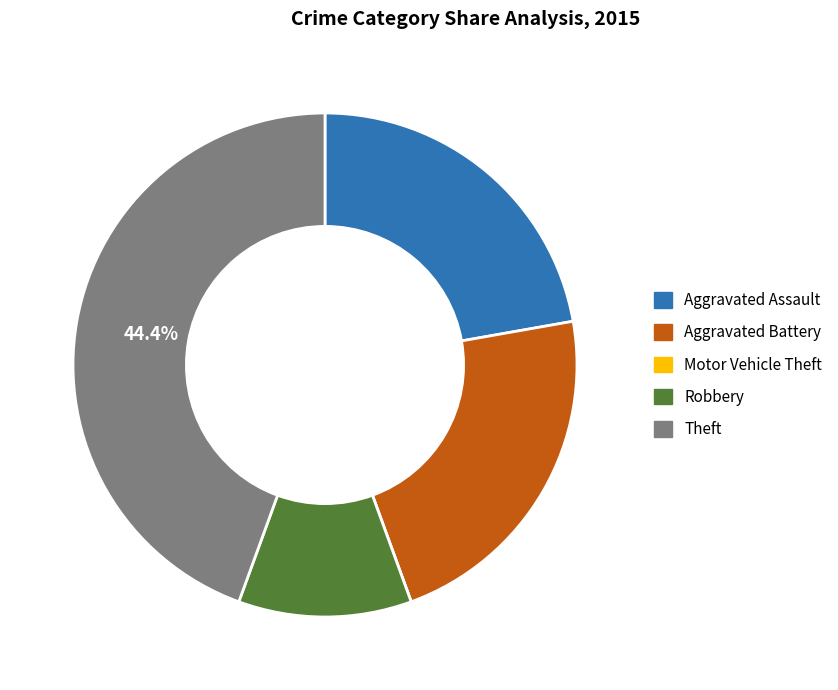

To the nearest percent, what is the difference between the Aggravated Assault and Robbery slice percentages?

11%